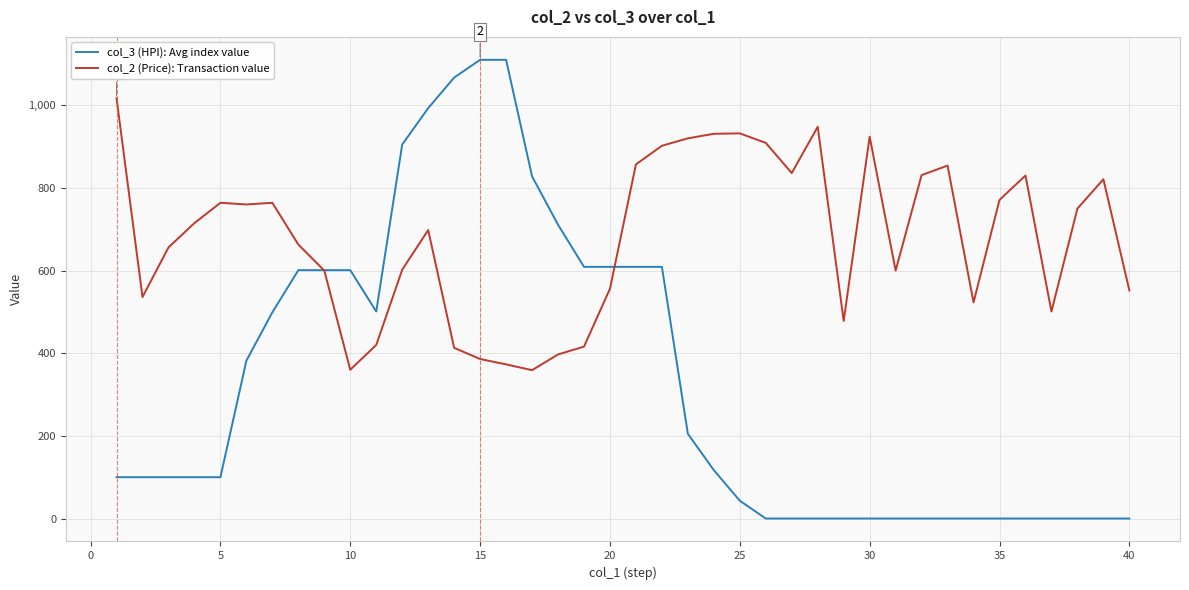

What is the maximum value shown in the chart?

1110